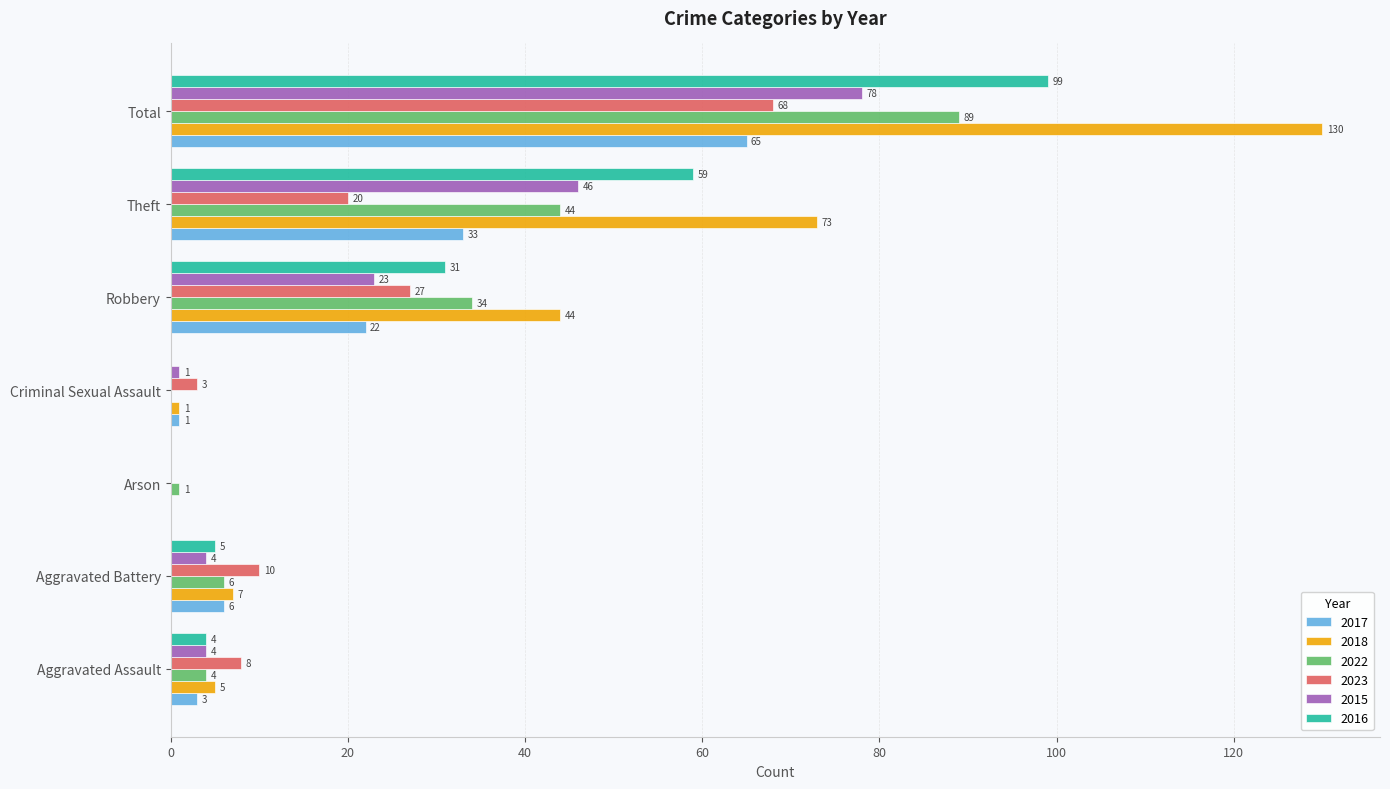

Which series changed the most between Aggravated Battery and Criminal Sexual Assault?

2023